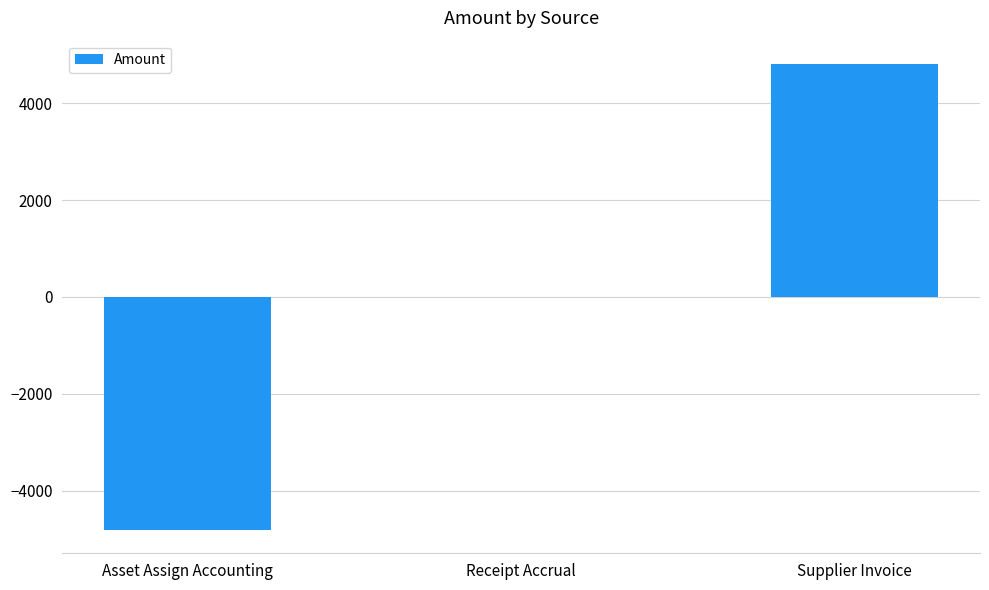

Reading left to right, list all the values displayed in this chart.

Asset Assign Accounting=-4808.6	Receipt Accrual=0.0	Supplier Invoice=4808.6